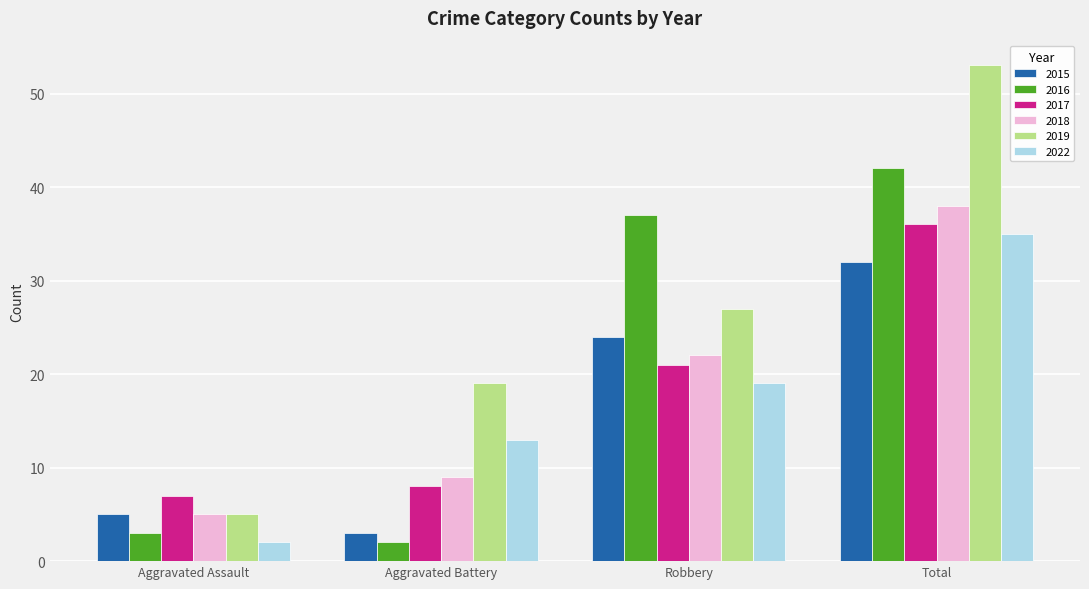

What is the difference between the maximum and minimum values in the 2019 series?

48